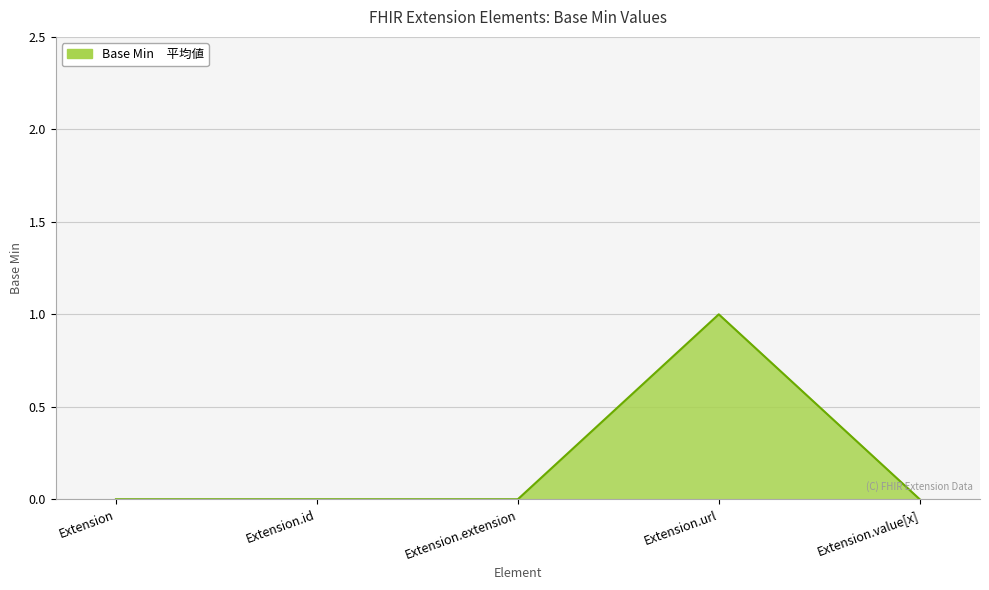

What is the maximum value shown in the chart?

1